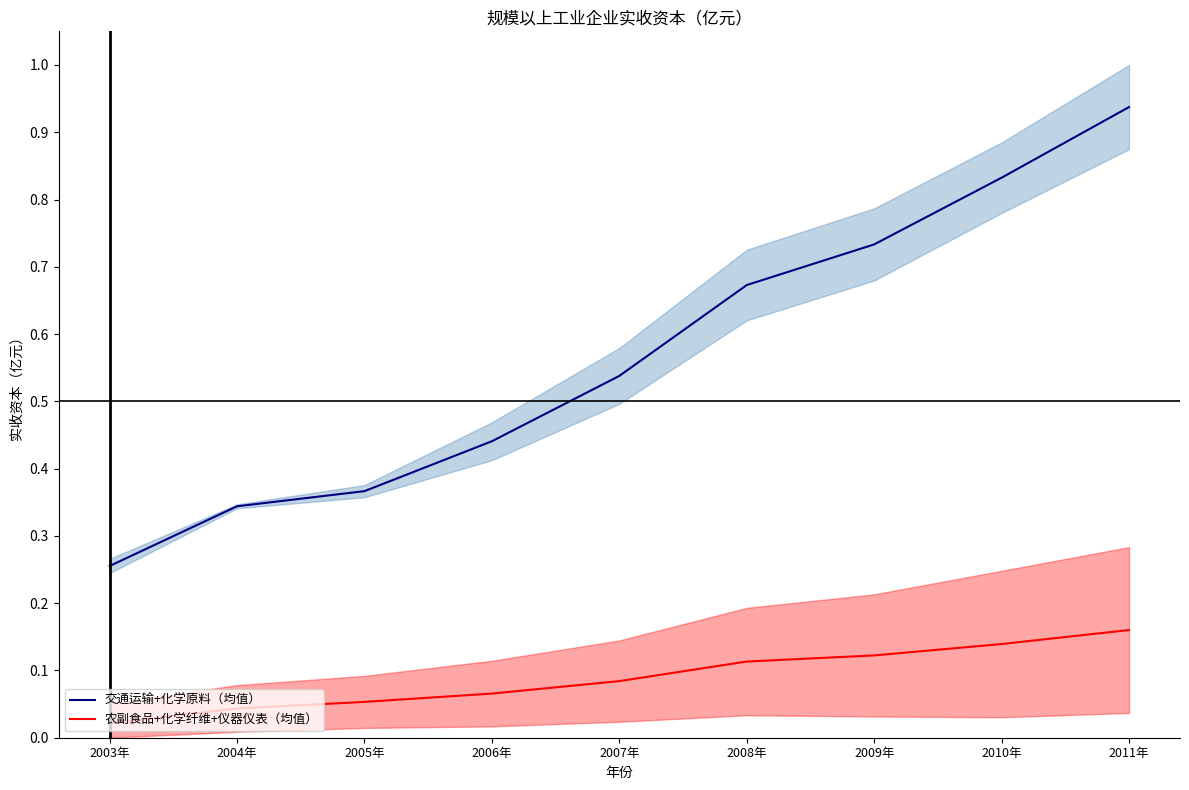

Does the chart have visible grid lines?

No